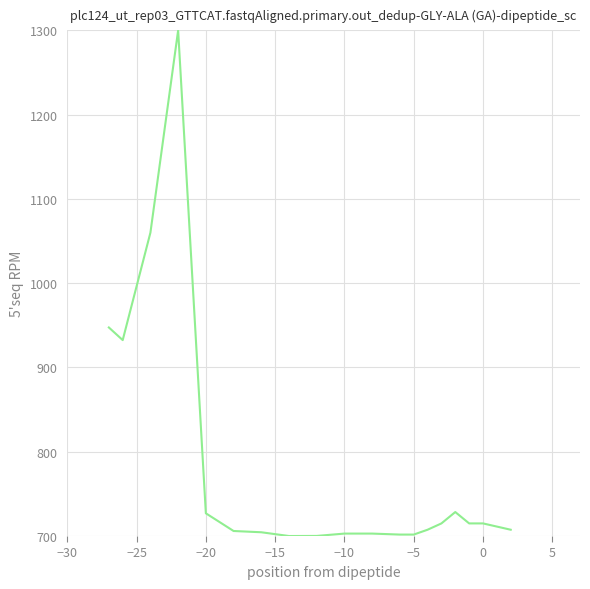

What is the minimum value shown in the chart?

700.0